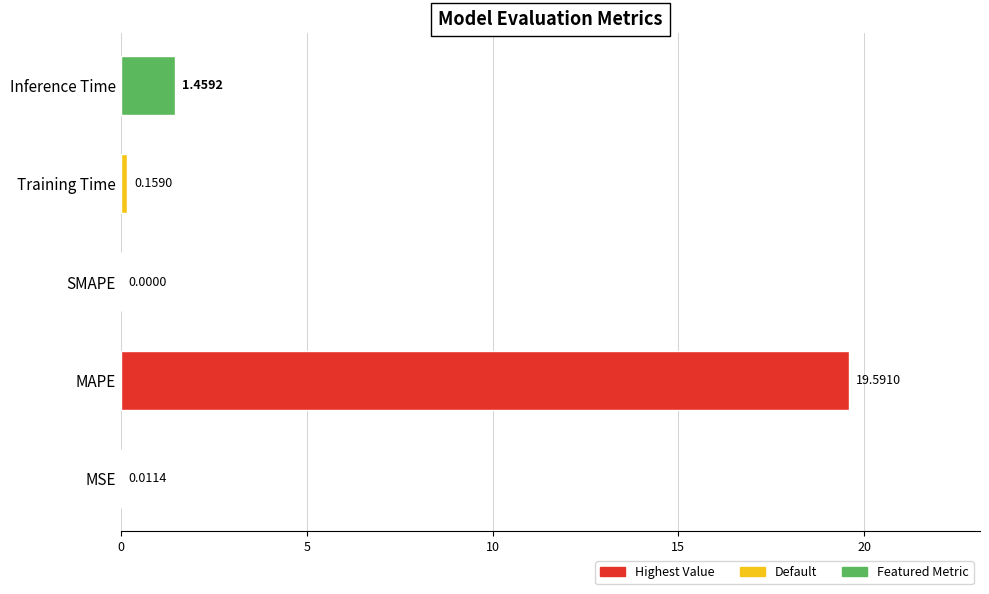

At which label is the value closest to 9?

Inference Time